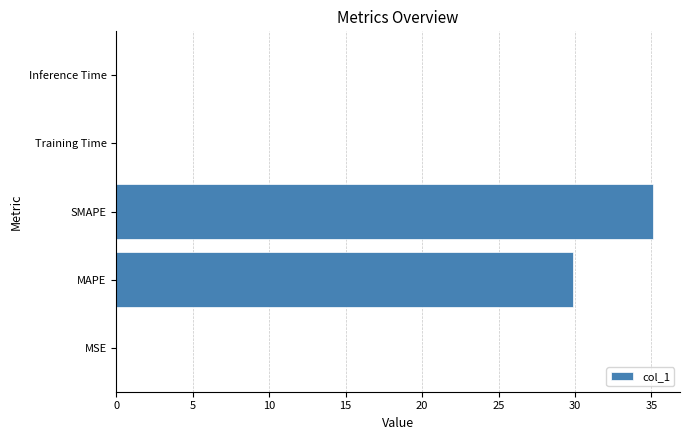

Is it true that the value at Inference Time is 0.0?

True